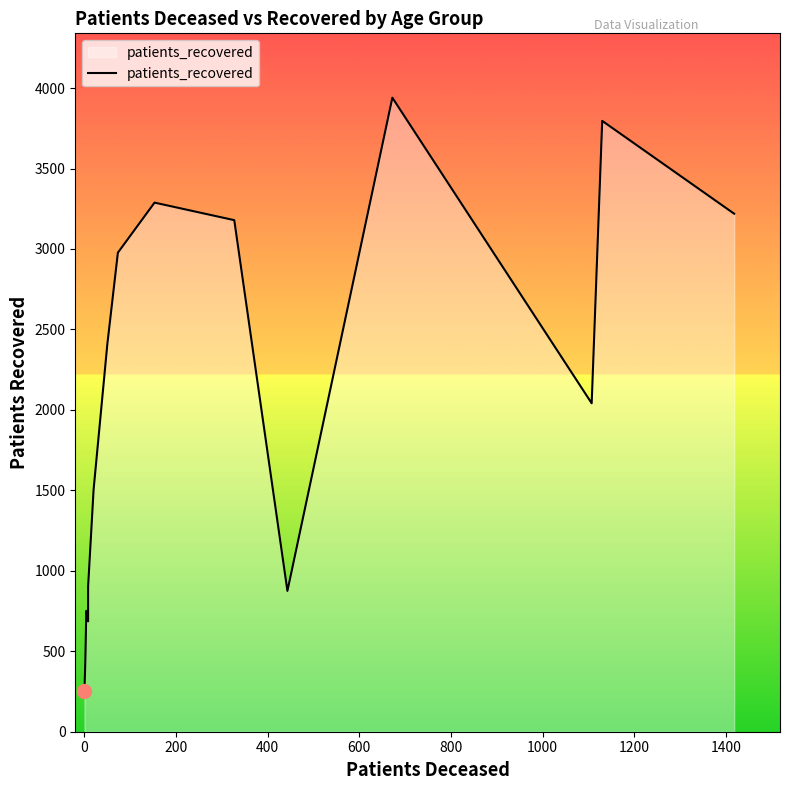

Count the number of data series in this chart.

1